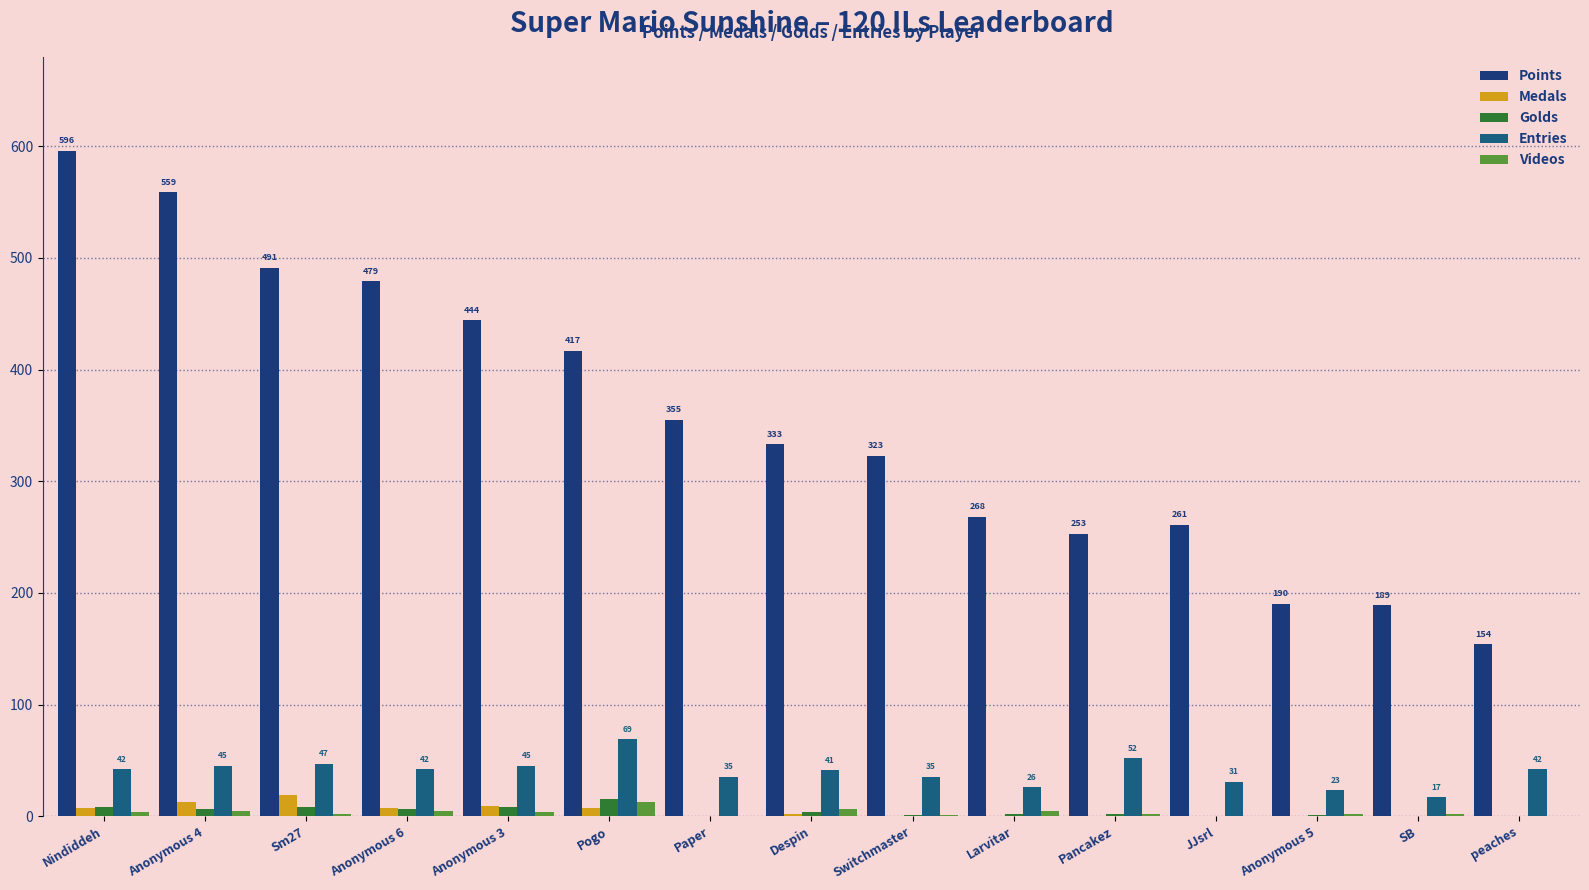

What is the approximate value of Entries at peaches, to the nearest 5?

40